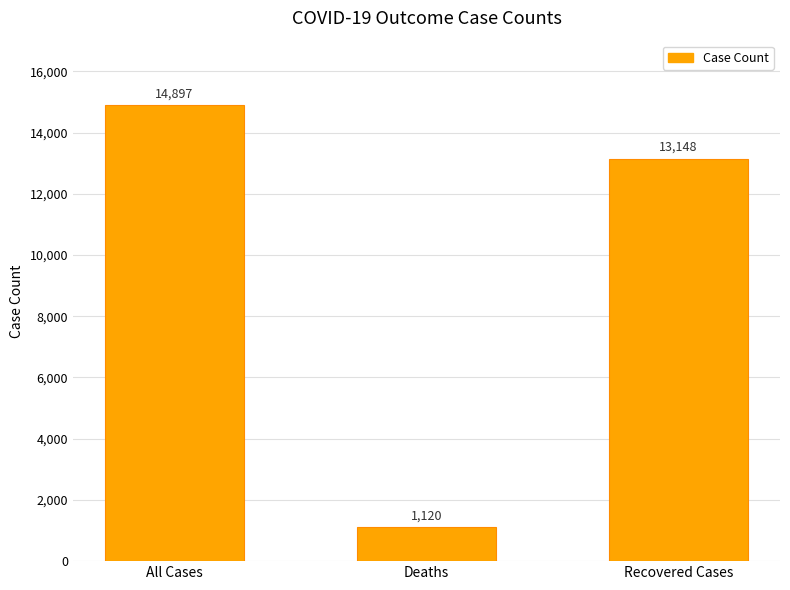

The value at Deaths is 1120. True or false?

True